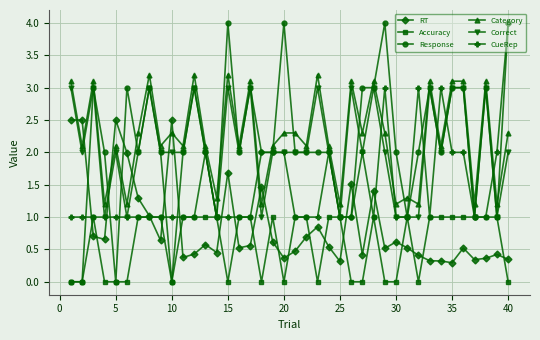

What is the highest value of the Correct series?

3.0